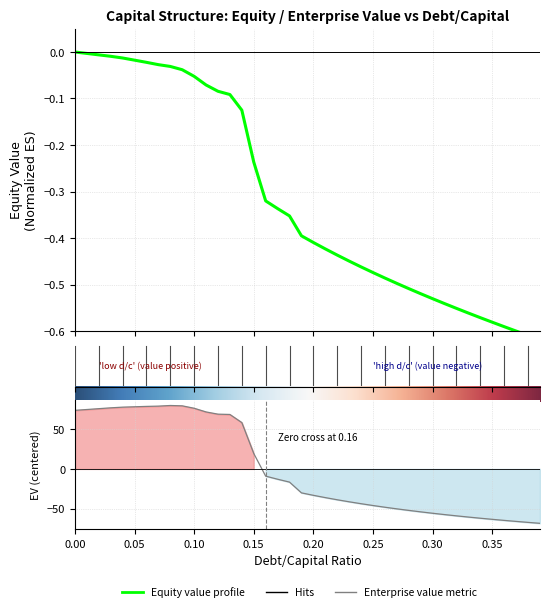

At which category is the sum across all series the highest?

0.08